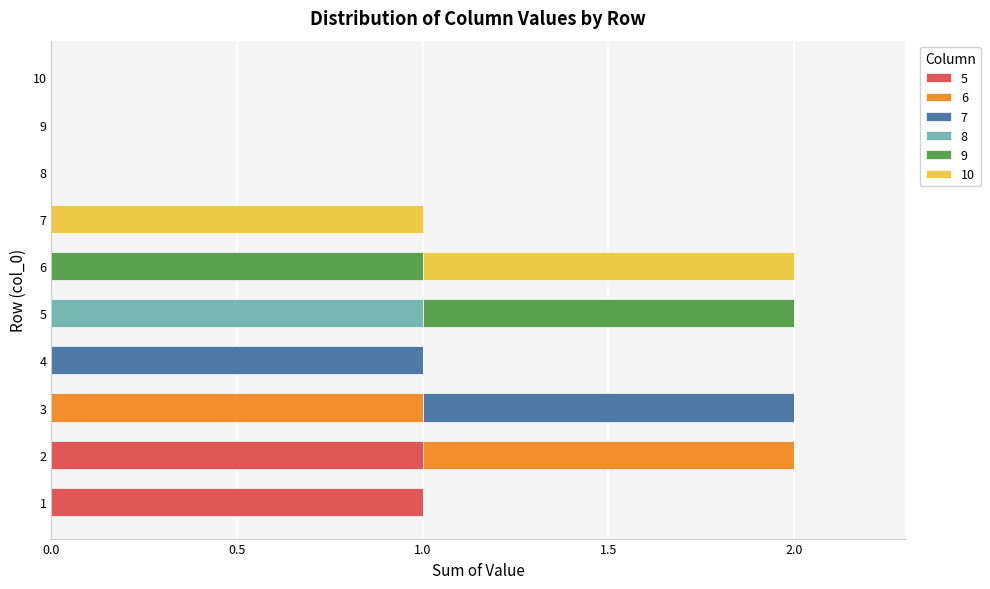

The value of 5 at 4 is 0. True or false?

True